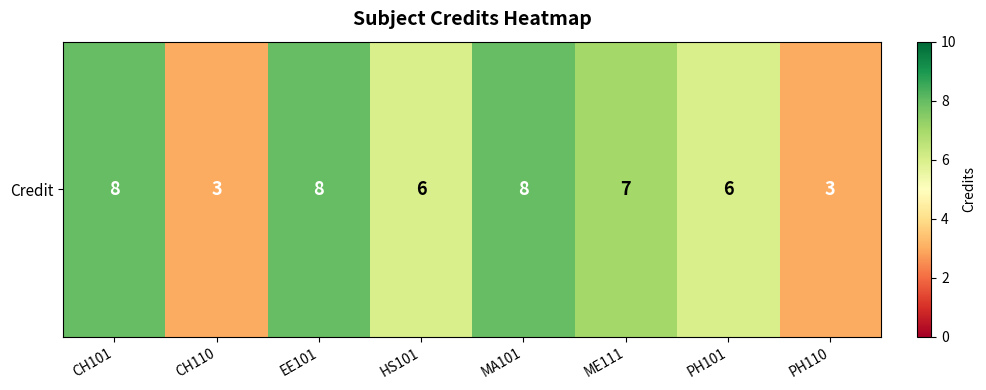

Reading left to right, transcribe all the data shown in this chart.

8	3	8	6	8	7	6	3